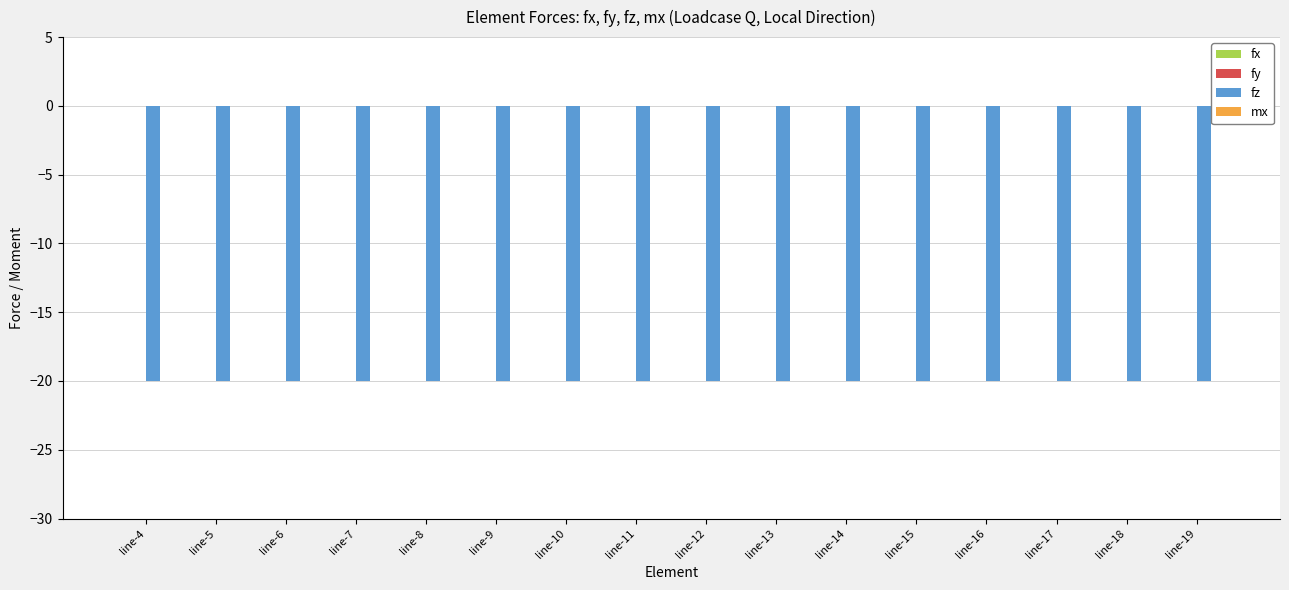

List the labels in order of mx value, largest first.

line-4, line-5, line-6, line-7, line-8, line-9, line-10, line-11, line-12, line-13, line-14, line-15, line-16, line-17, line-18, line-19